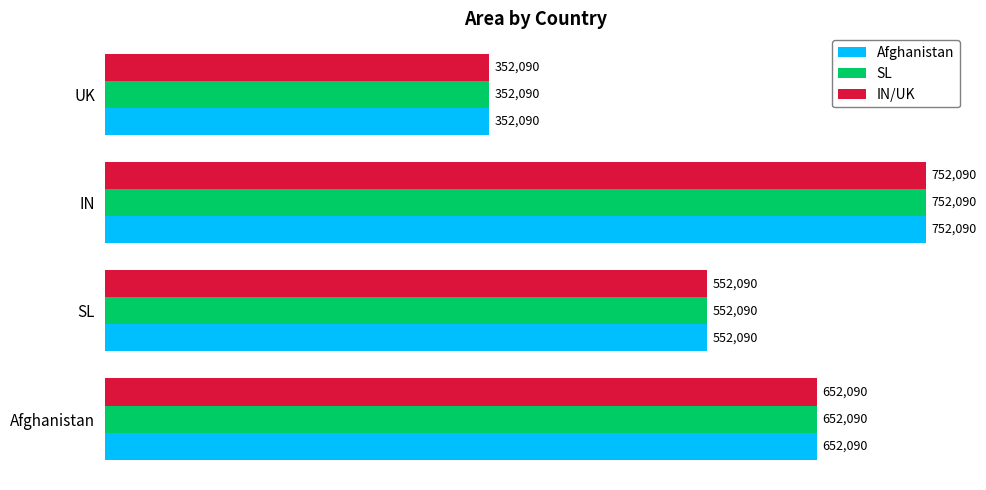

What are all the series names shown in the legend?

Afghanistan, SL, IN/UK